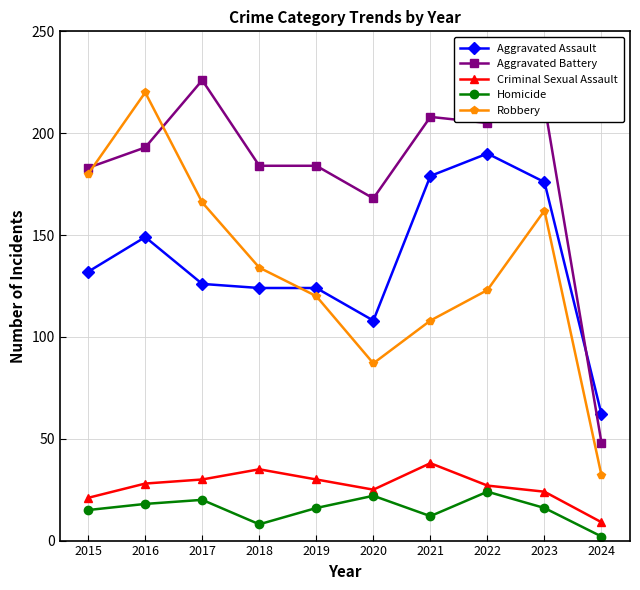

What is the maximum value for Aggravated Battery?

226